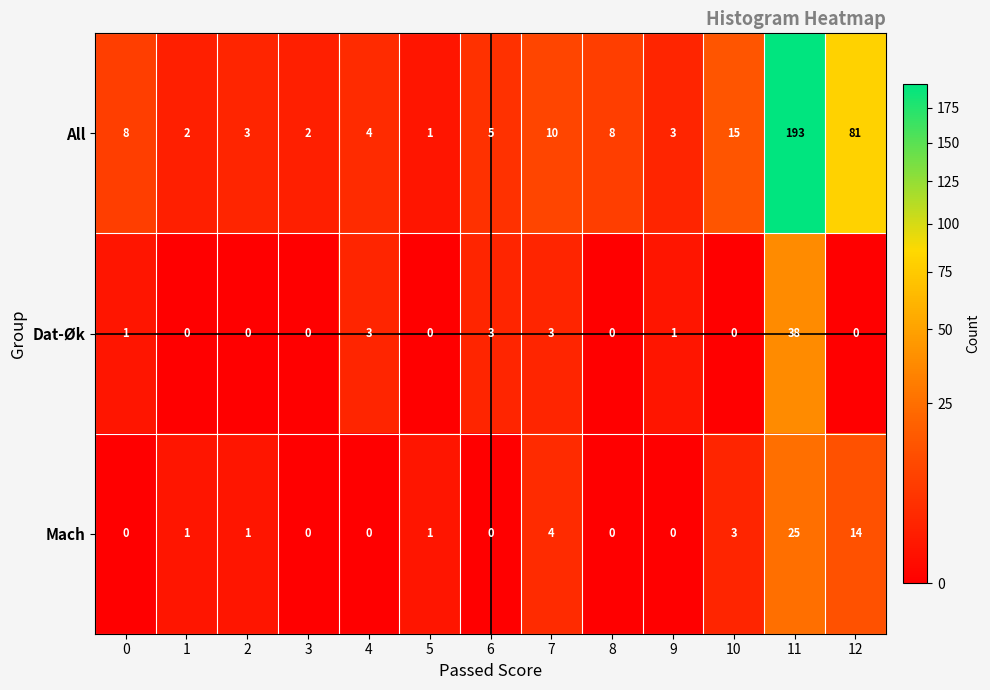

What value does the Mach series have at 7, to the nearest 5?

5